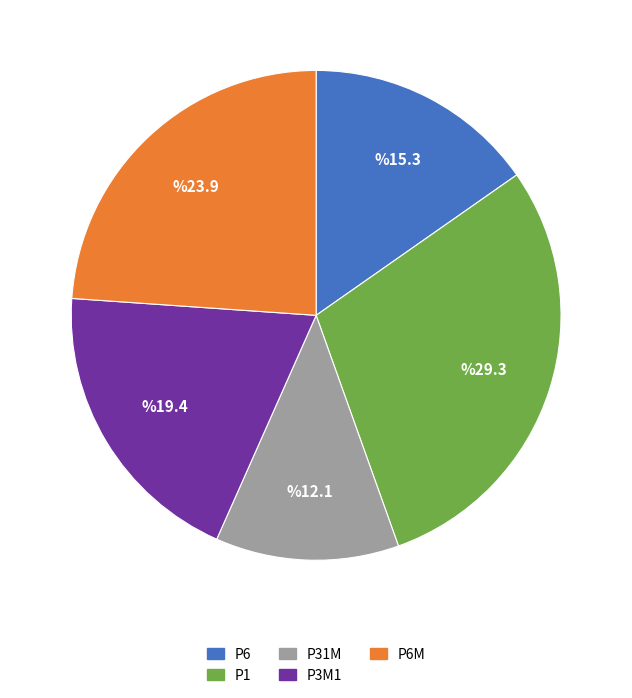

Combined, do P3M1 and P6M account for over 50%?

No